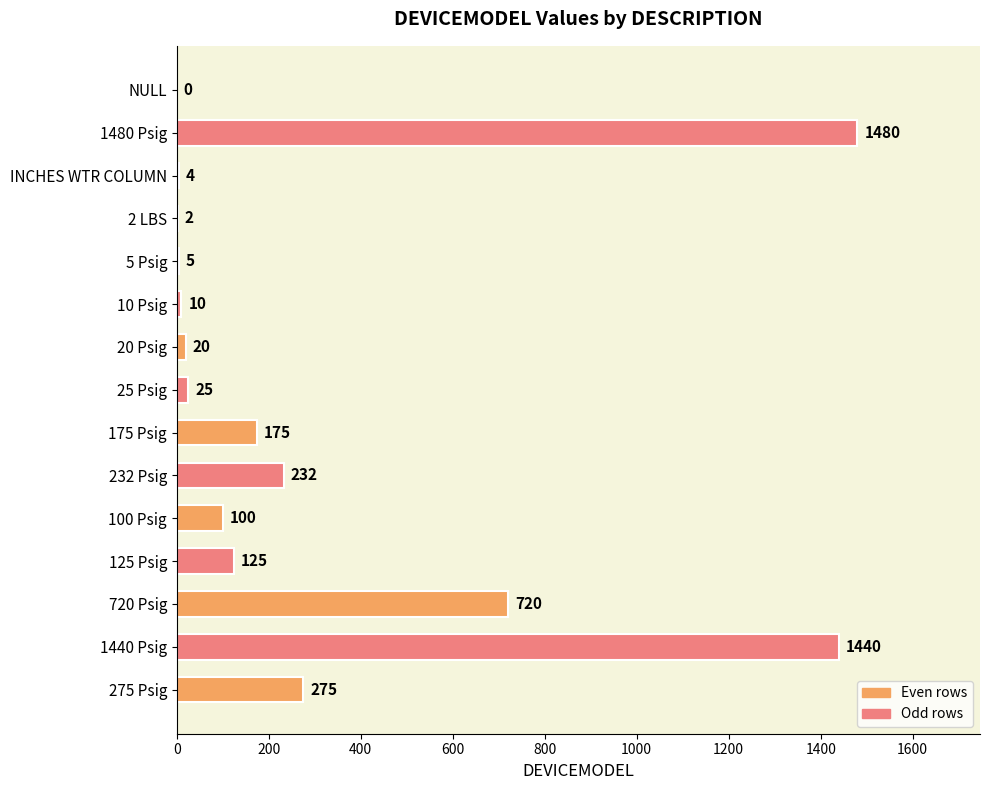

Read the value at 1440 Psig, to the nearest 100.

1400